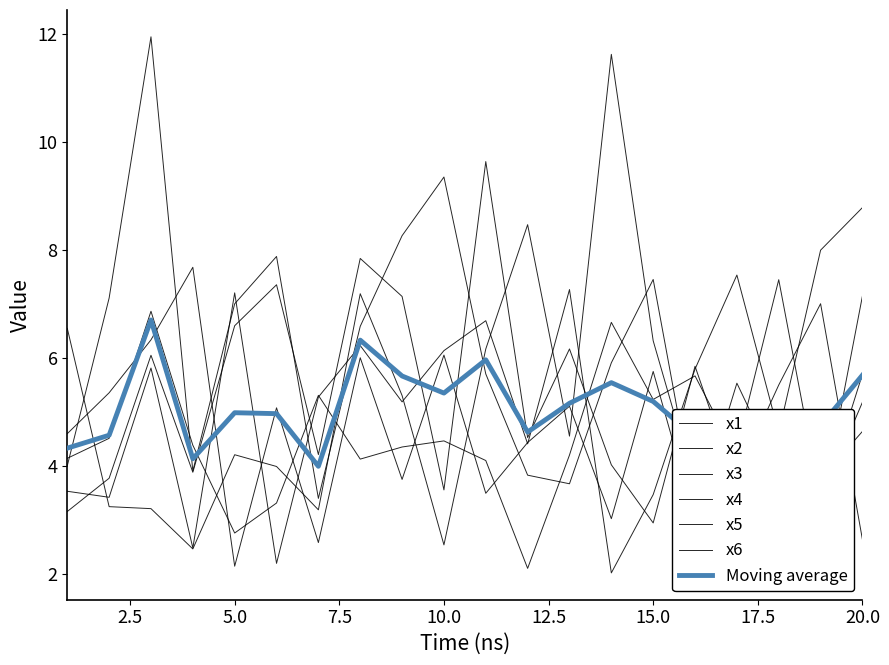

How many values in the x2 series are below 5?

8